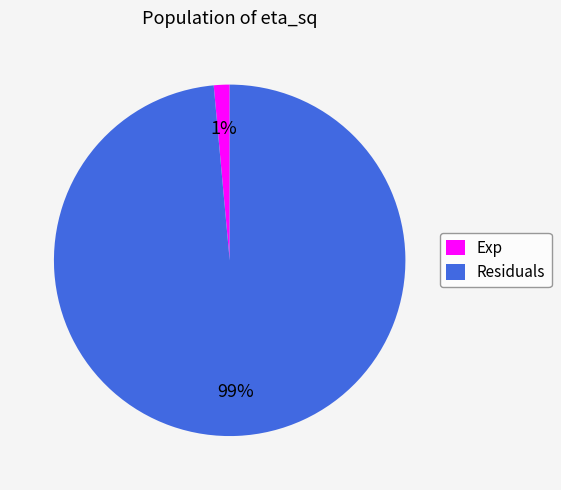

How many slices are in this pie chart?

2